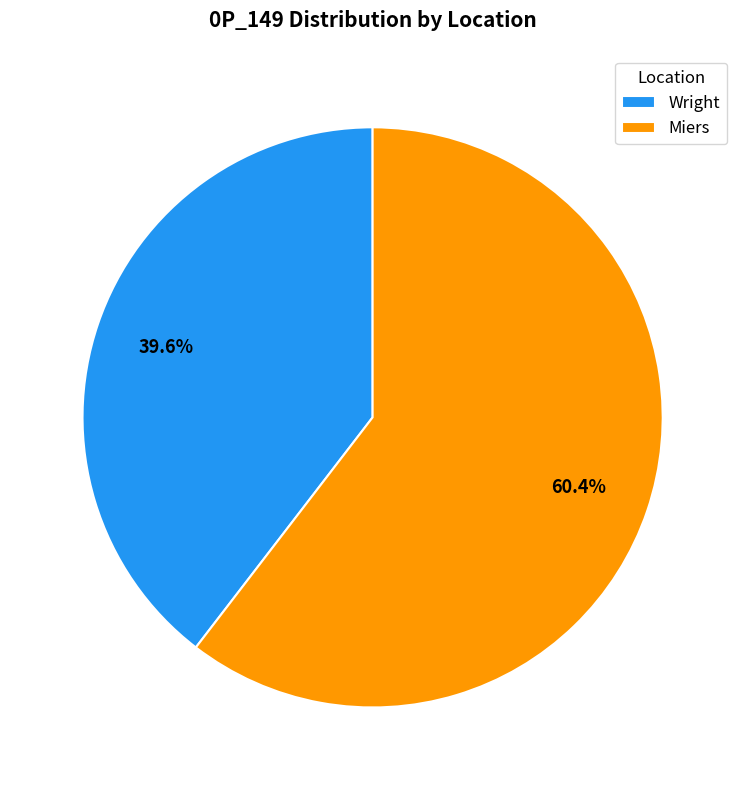

Which slice represents more than half of the pie?

Miers